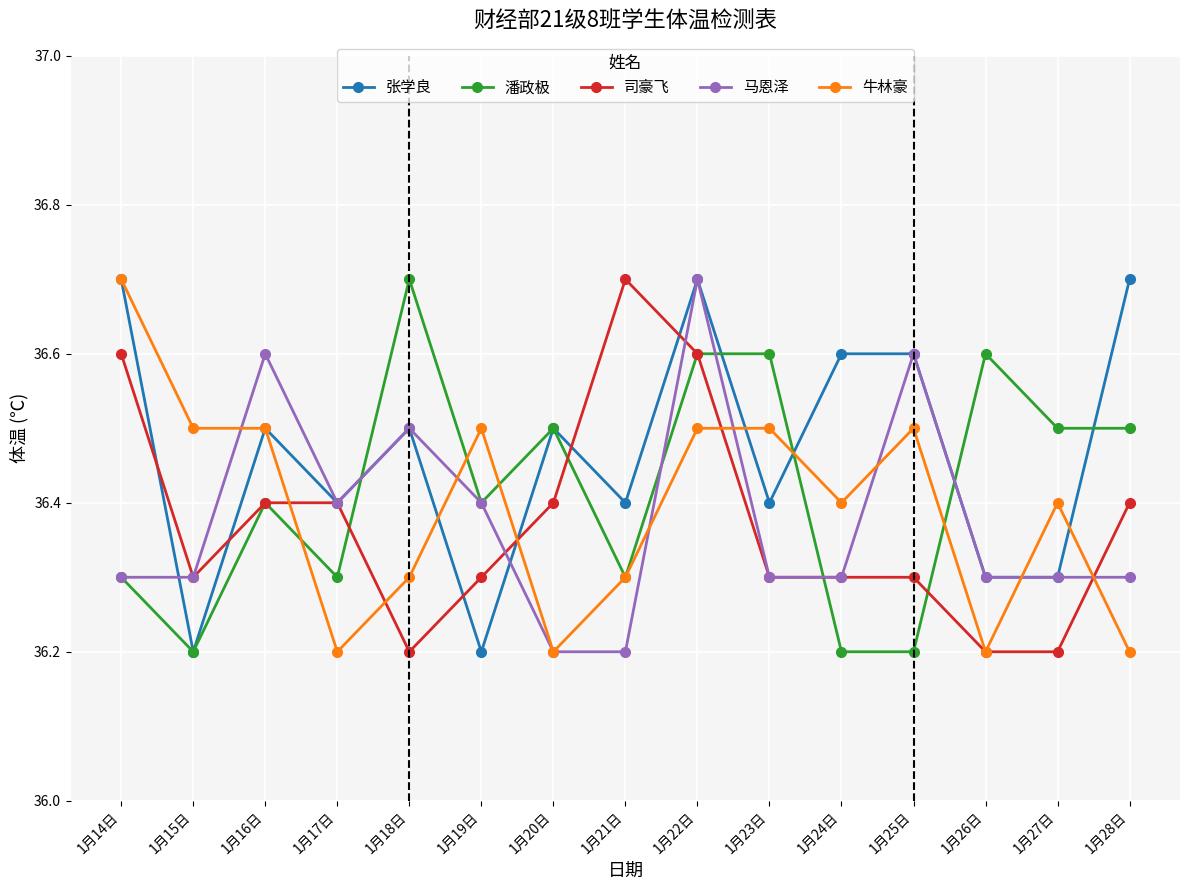

Which category has the highest value in the 司豪飞 series?

1月21日